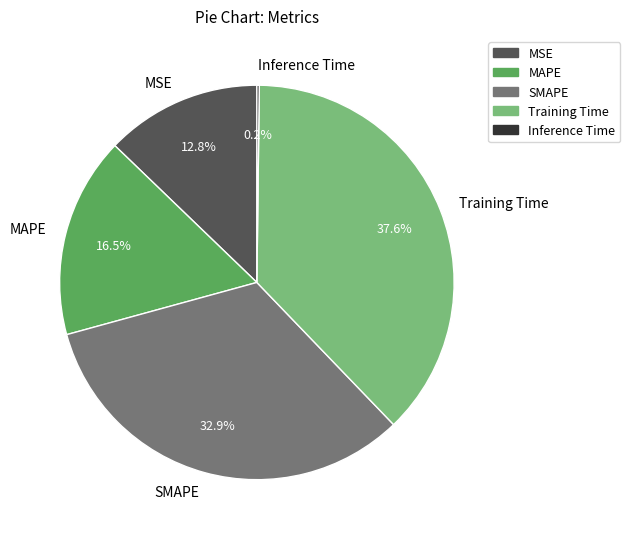

To the nearest percent, what is the average slice percentage?

20%